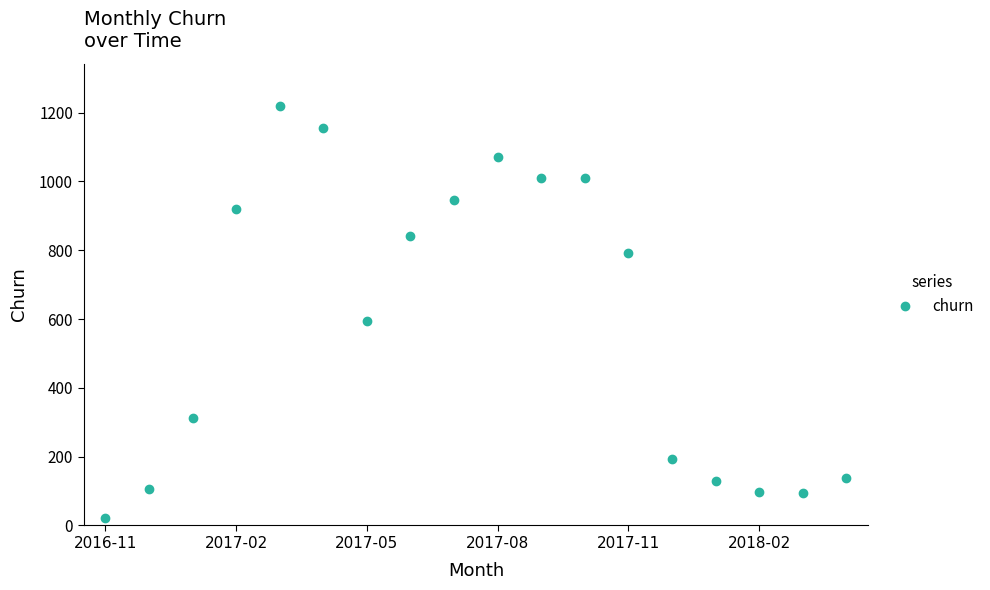

True or false: the data has more than 1 interior local peaks.

True